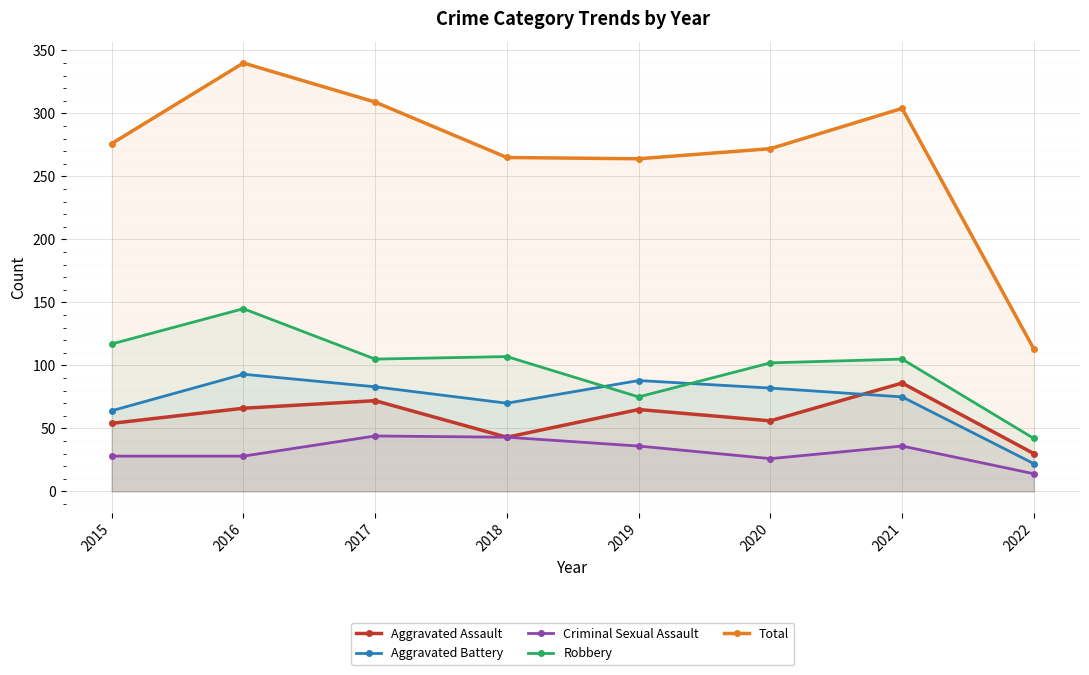

In Aggravated Assault, how many points are lower than both neighbors (excluding endpoints)?

2